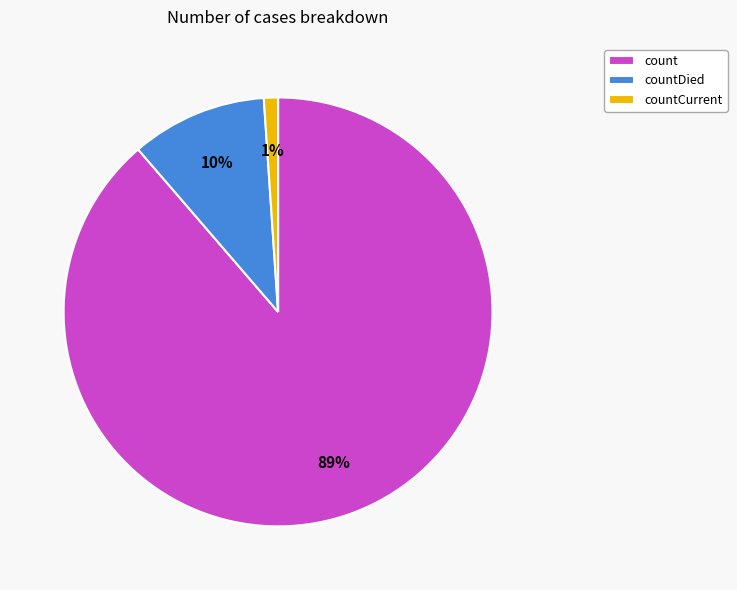

Does any single category account for the majority?

Yes